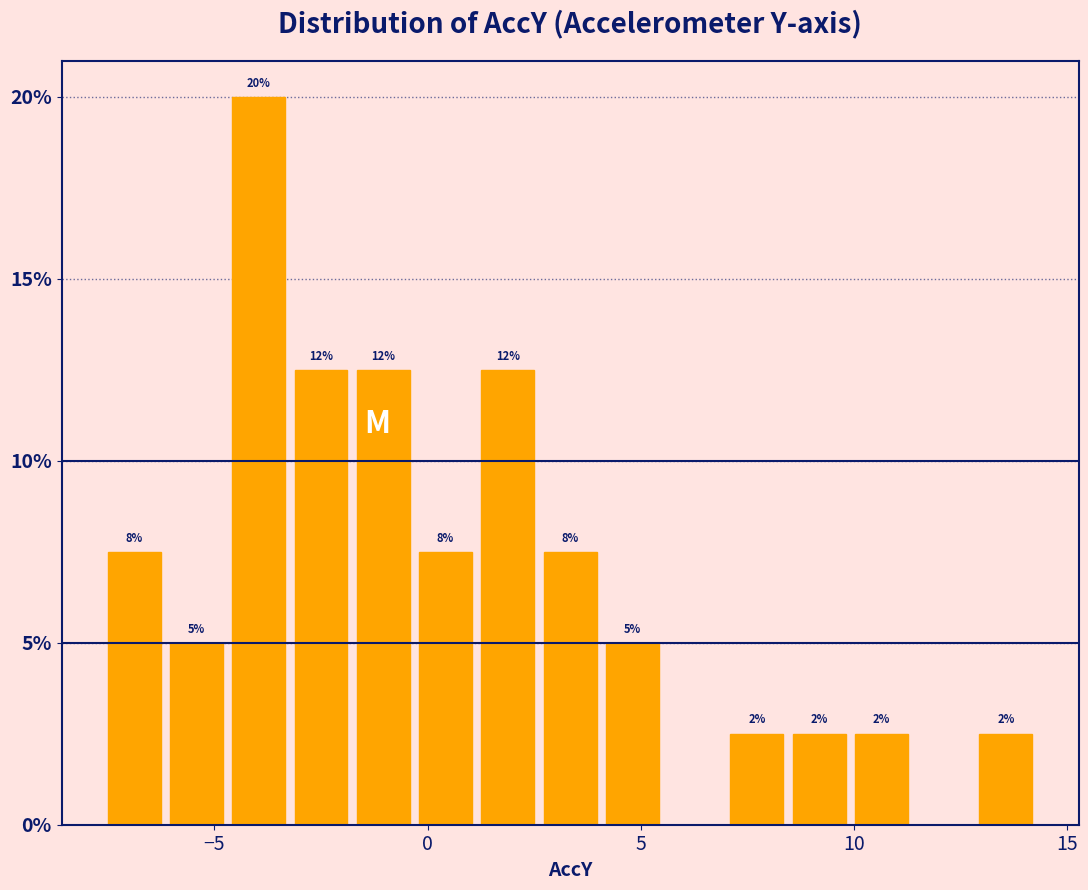

Around what value on the x-axis is the tallest bar? Give the approximate position of its centre, as read against the axis.

-4.0